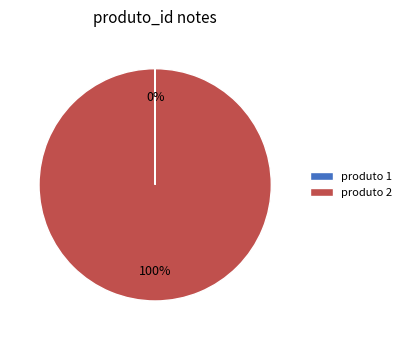

What percentage is the produto 2 slice, to the nearest percent?

100%